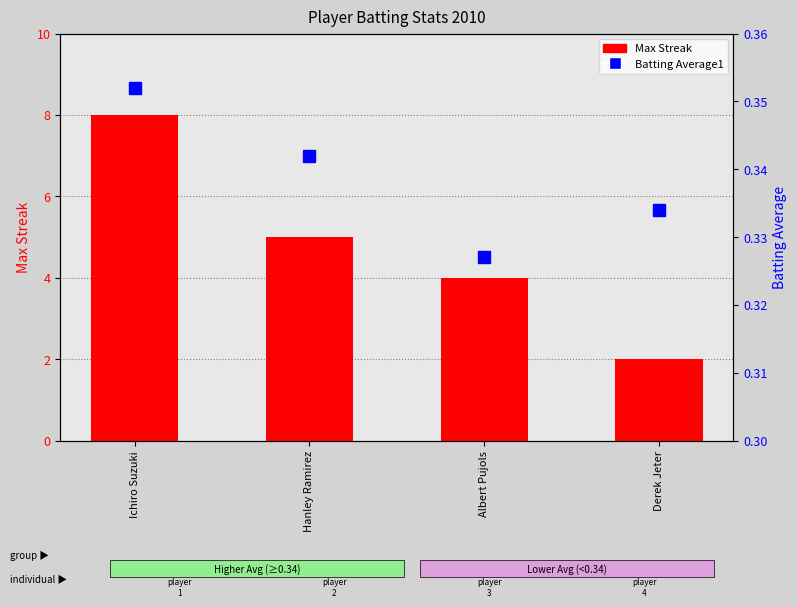

Rank the series by their average value, from lowest to highest.

Batting Average1, Max Streak